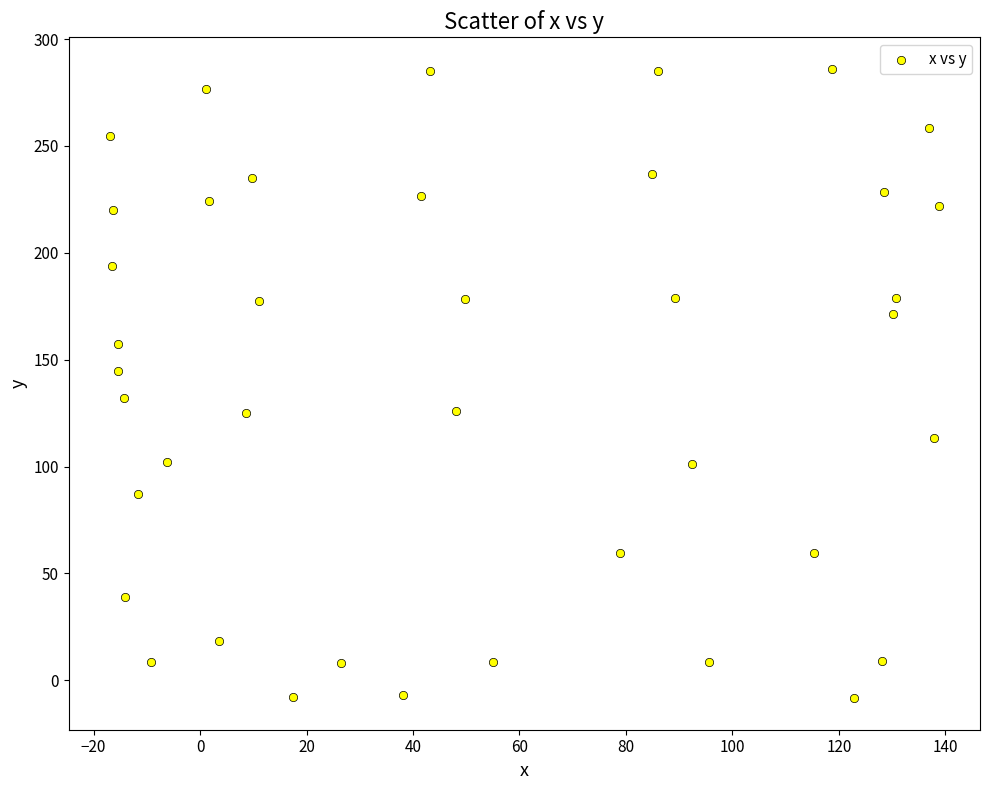

What is the range of X values (max minus min)?

155.6